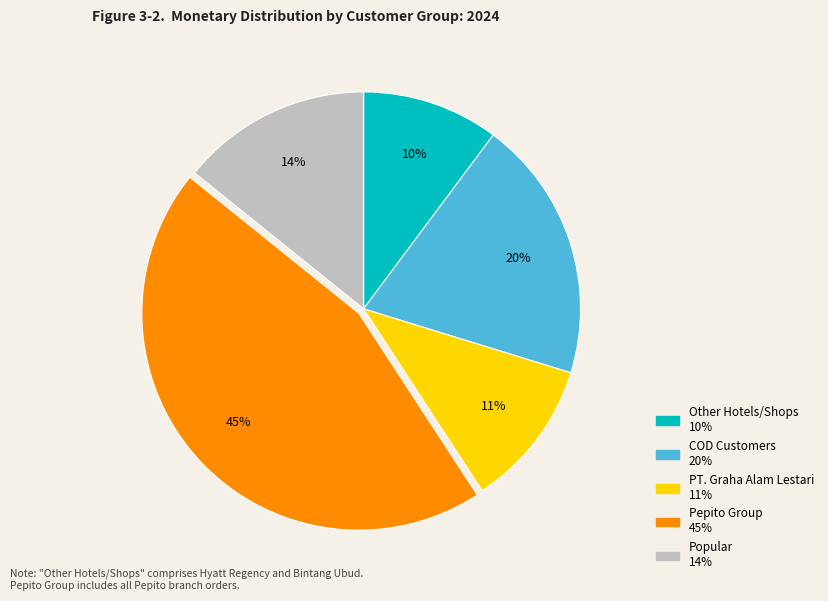

Is there a majority slice in this chart?

No